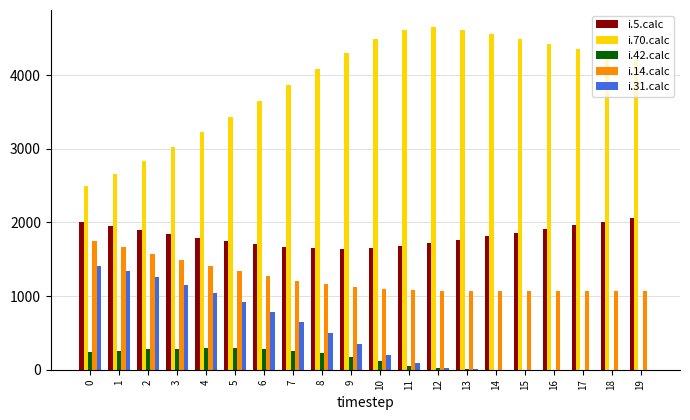

The value of i.5.calc at 19 is 2063. True or false?

True